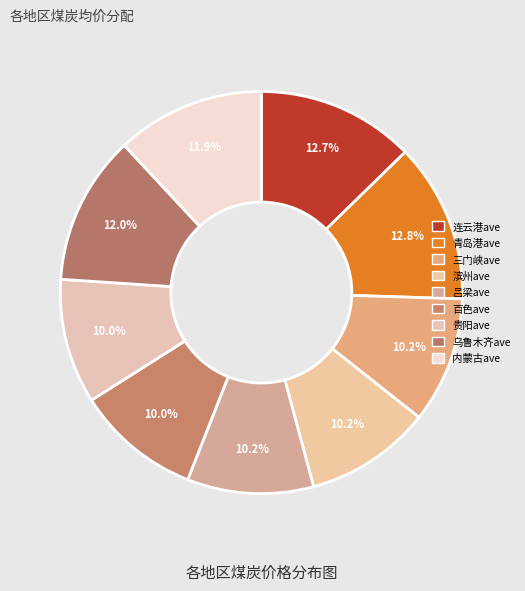

Which category has the smallest portion of the pie?

百色ave